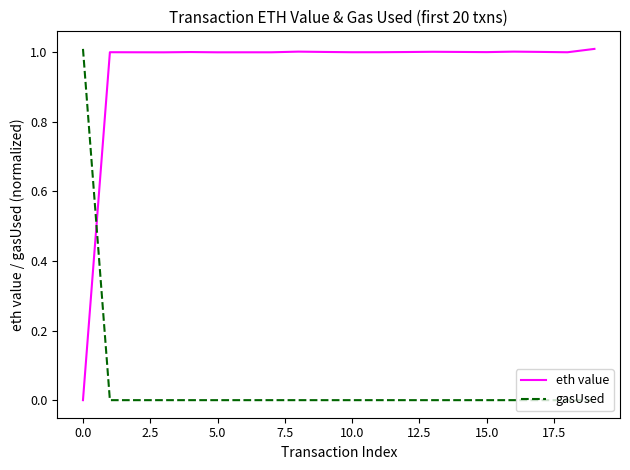

List the series in order of their overall mean, highest first.

eth value, gasUsed